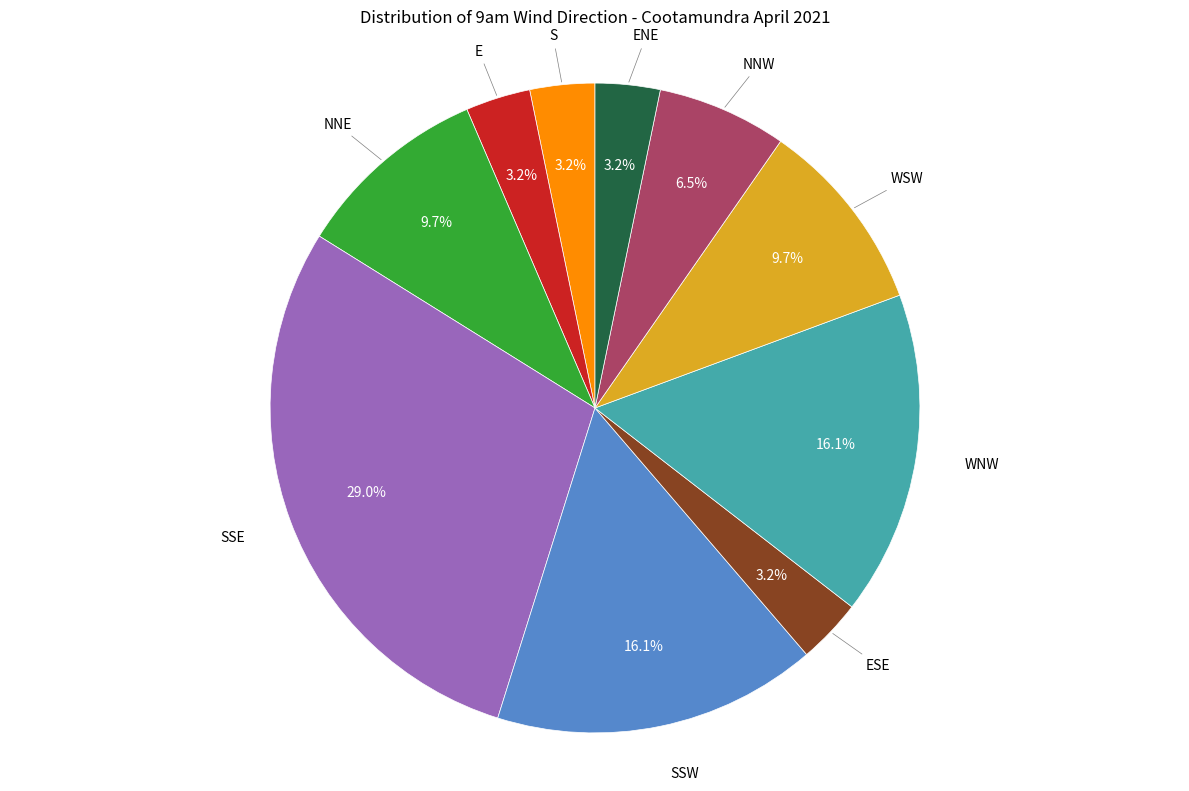

Is there a majority slice in this chart?

No